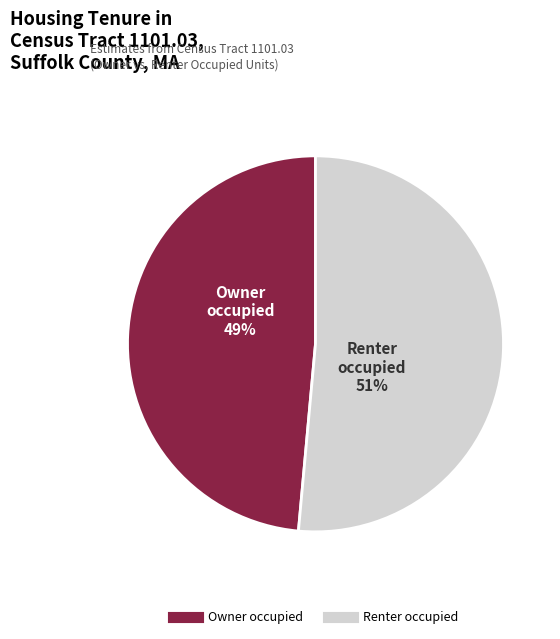

To the nearest percent, what is the average slice percentage?

50%